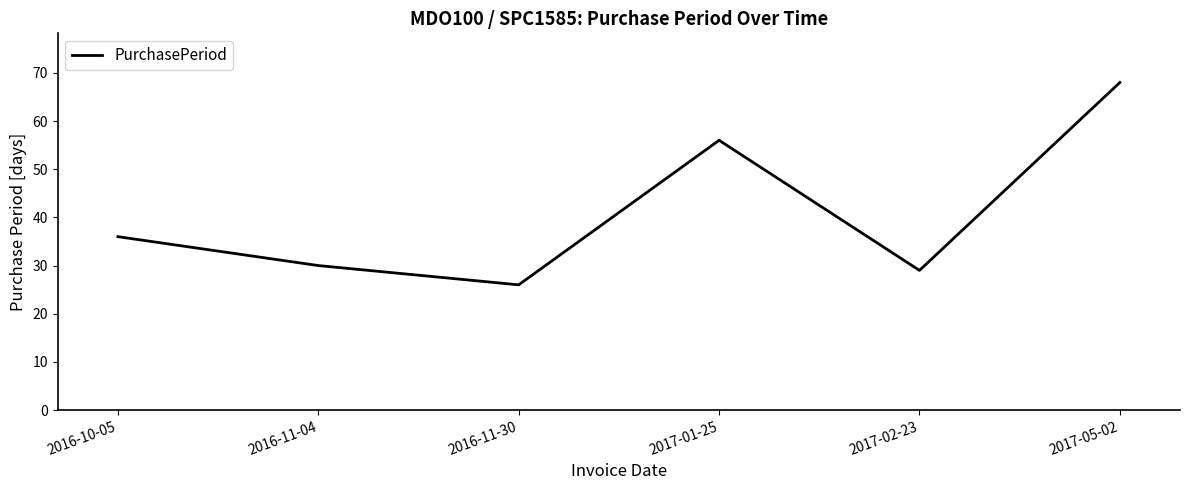

What is the sum of the values at 2016-10-05 and 2016-11-30?

62